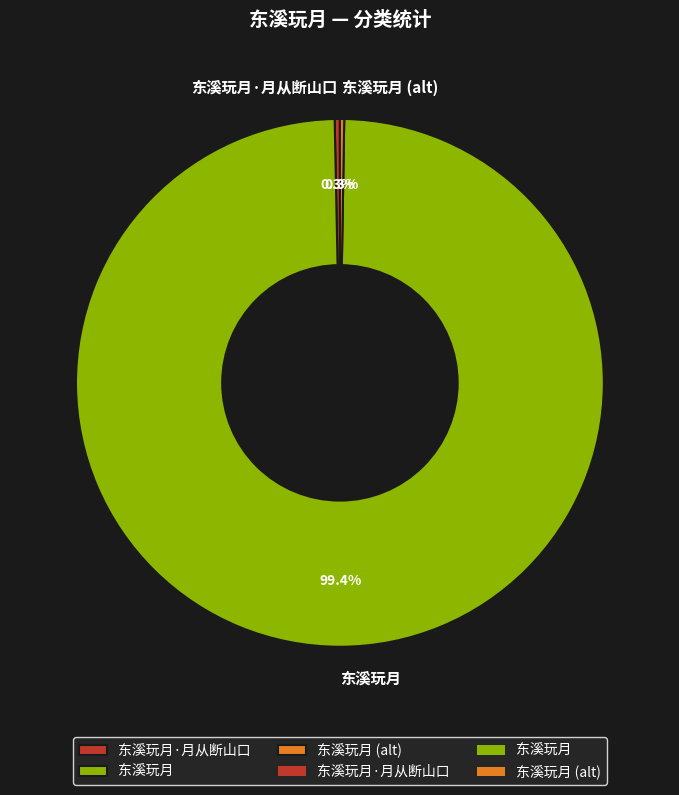

To the nearest percent, what is the average slice percentage?

33%